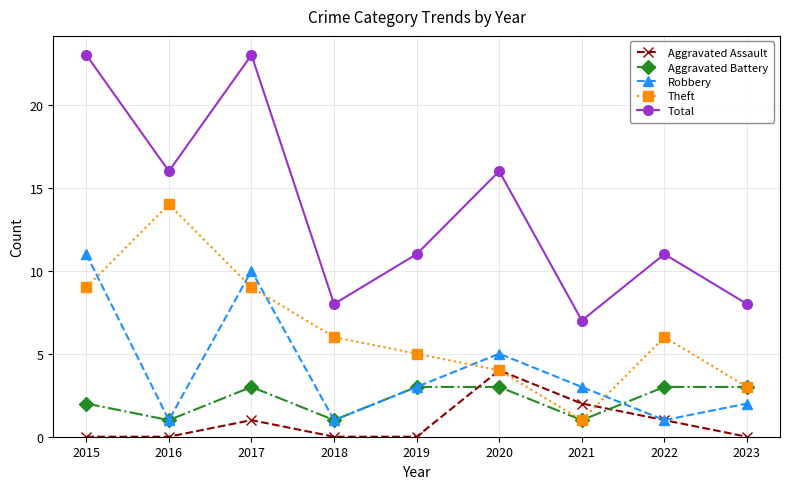

The value of Robbery at 2019 is 3. True or false?

True